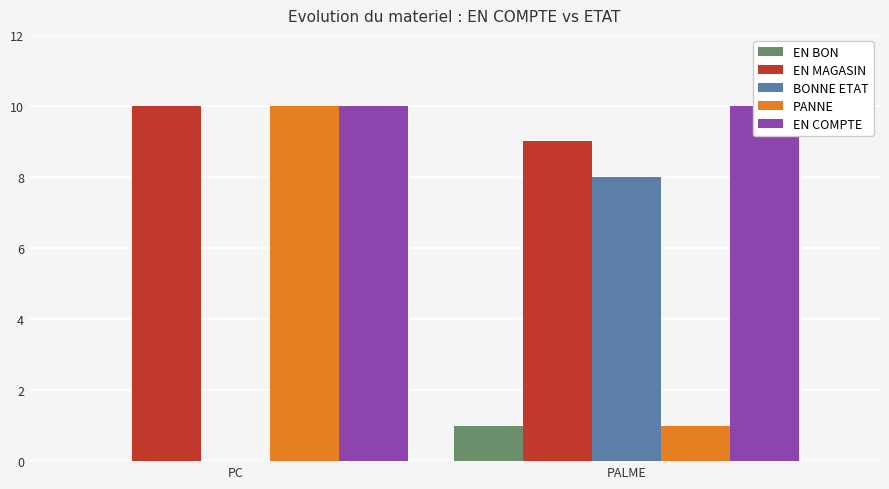

Which series changed the most between PC and PALME?

PANNE